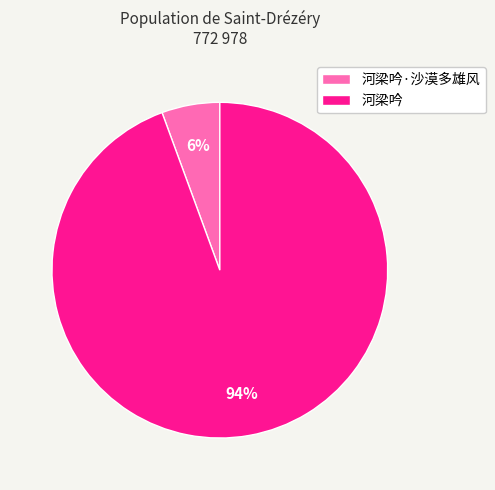

The 河梁吟 slice represents 94% of the pie. True or false?

True